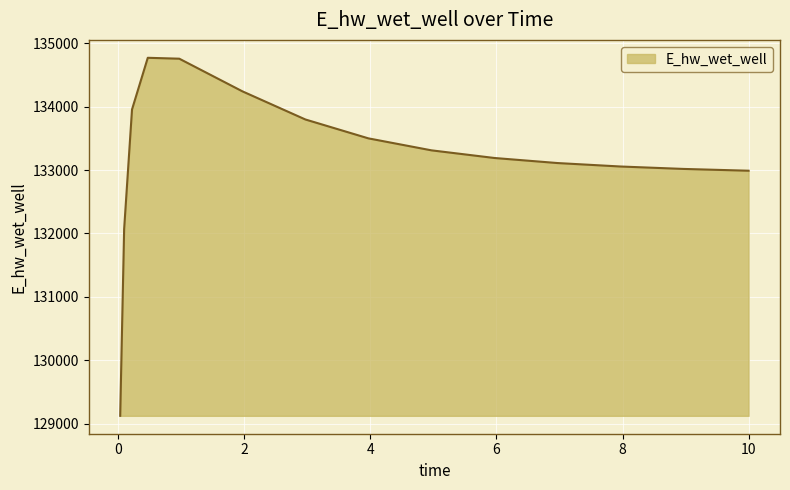

What is the minimum value shown in the chart?

129123.8